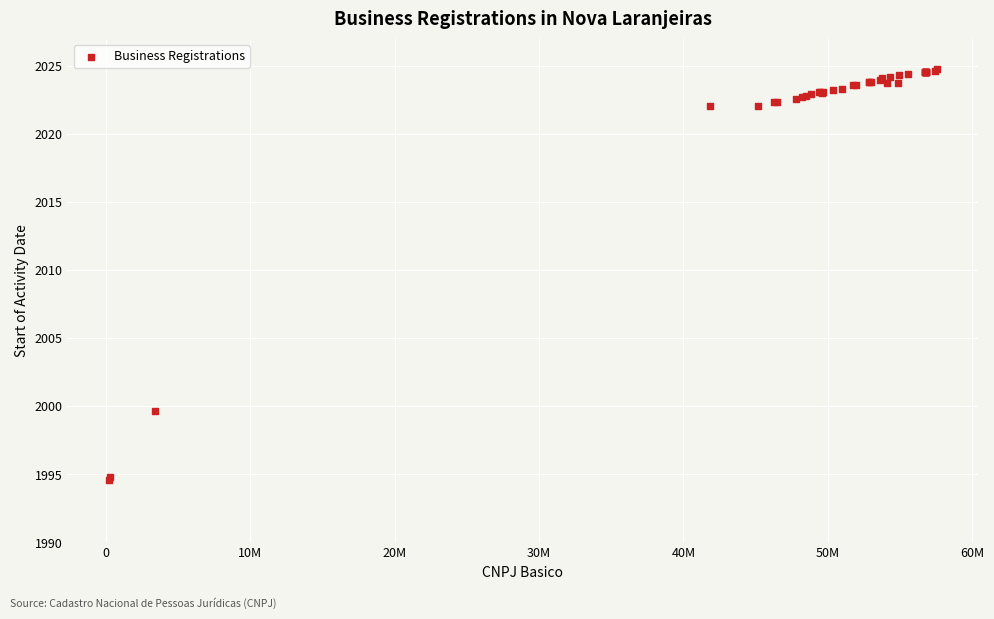

What Y value in the scatter plot is closest to 2009?

1999.7